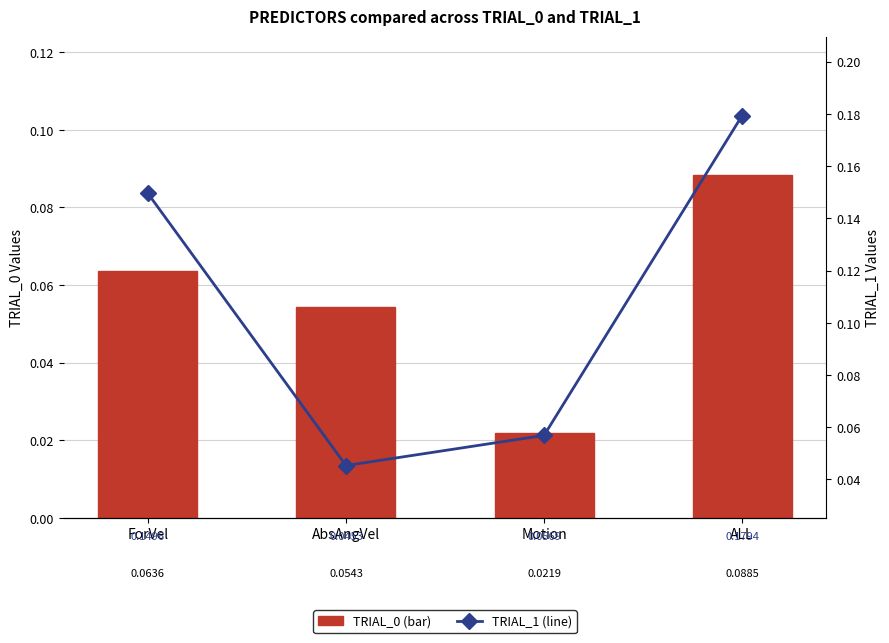

How many categories are shown in the chart?

4